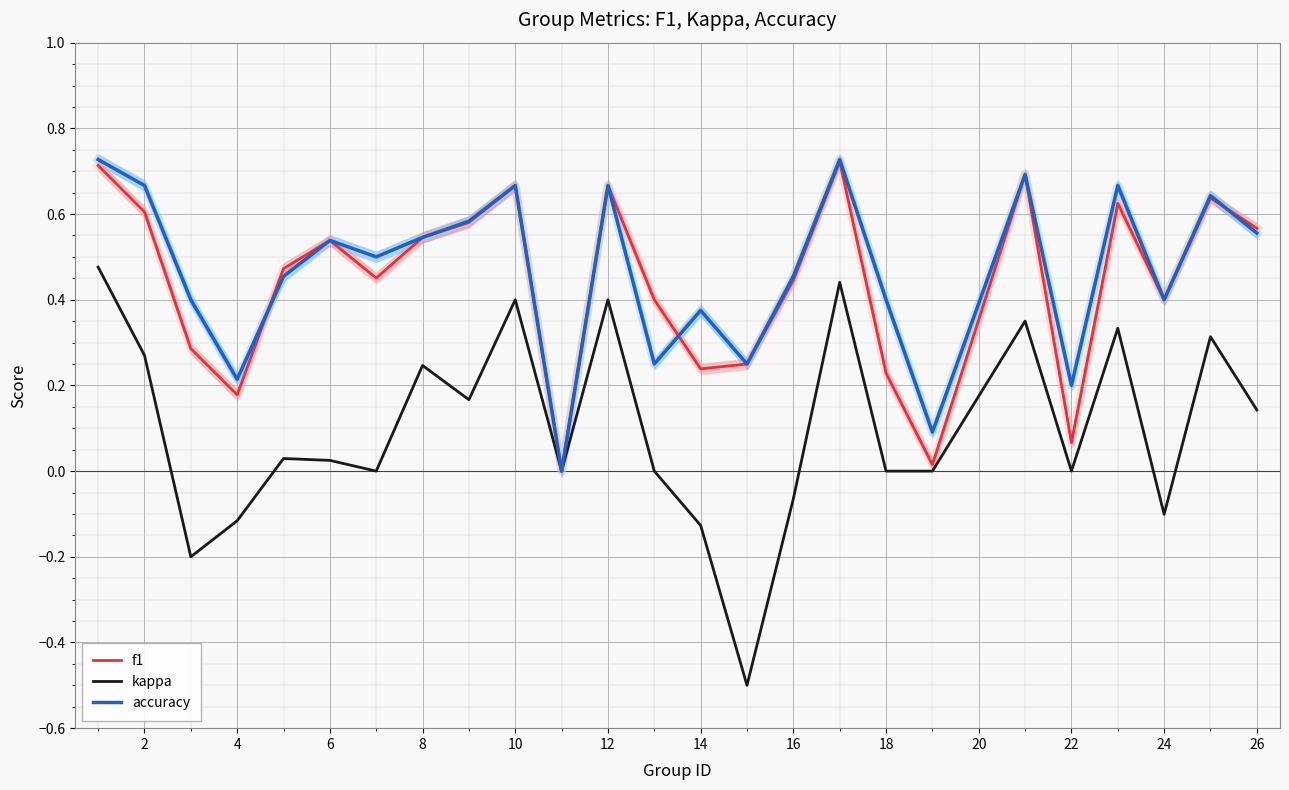

Which series has the largest total across all categories?

accuracy